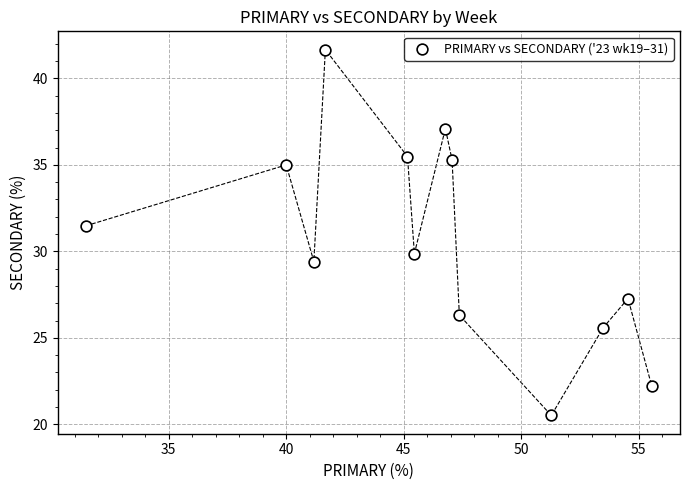

What is the range of X values (max minus min)?

24.1